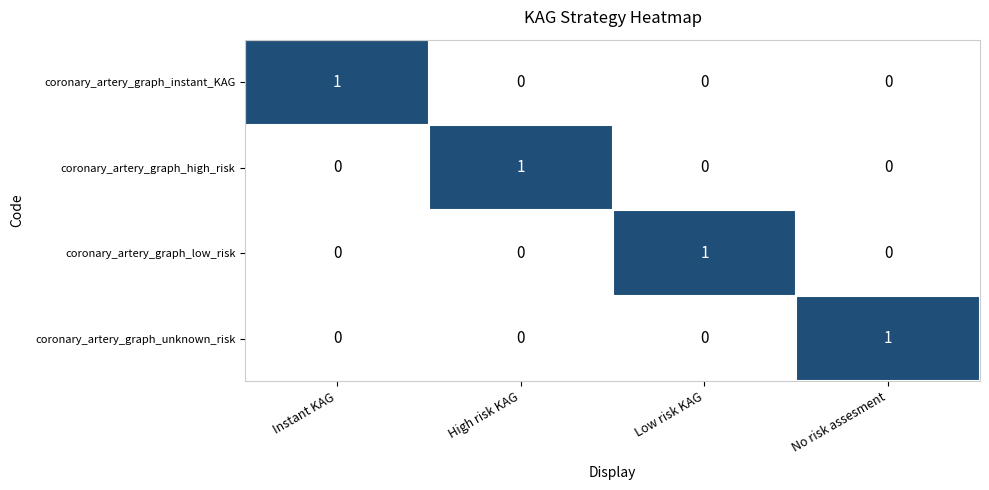

Reading left to right, what are all the values shown in this chart?

coronary_artery_graph_instant_KAG: 1	0	0	0
coronary_artery_graph_high_risk: 0	1	0	0
coronary_artery_graph_low_risk: 0	0	1	0
coronary_artery_graph_unknown_risk: 0	0	0	1